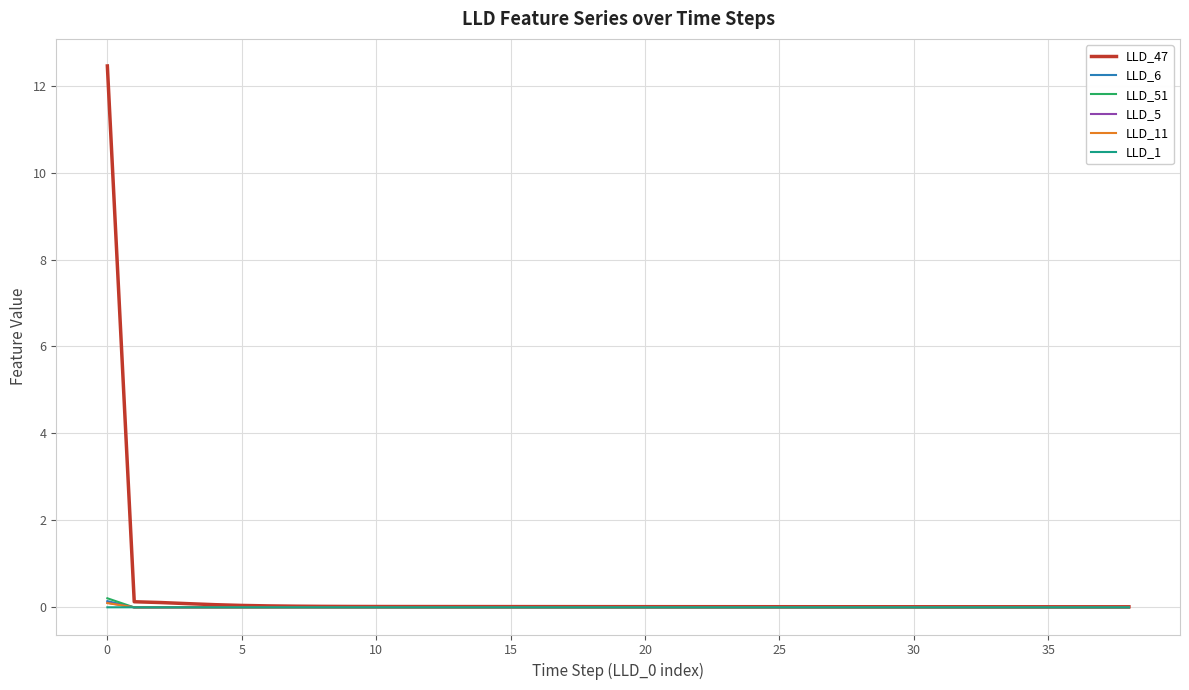

What is the difference between the maximum and second lowest values in the LLD_6 series?

0.1